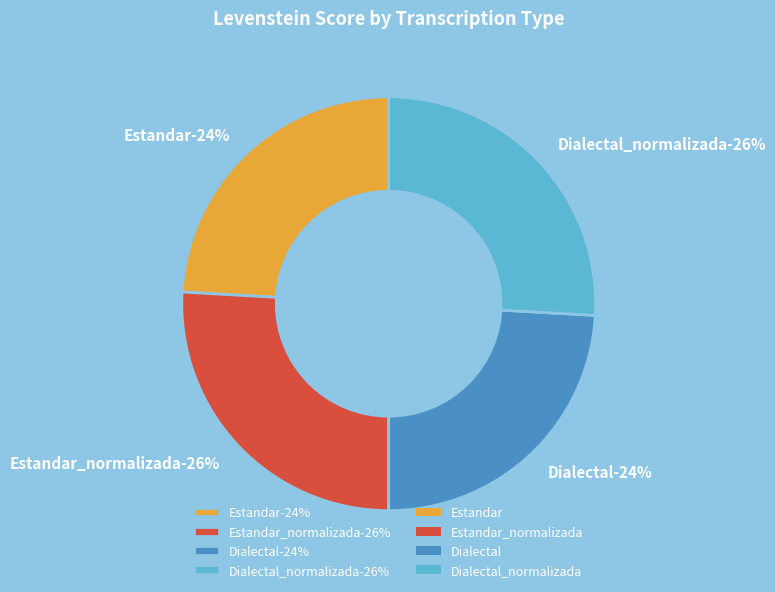

Is it true that Dialectal_normalizada is 21% of the pie?

False